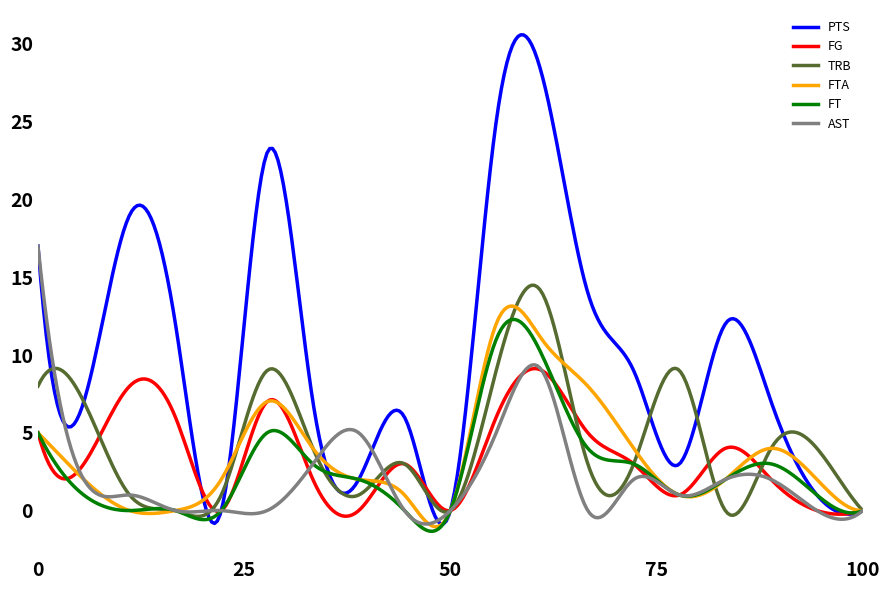

What is the minimum value shown in the chart?

-1.3